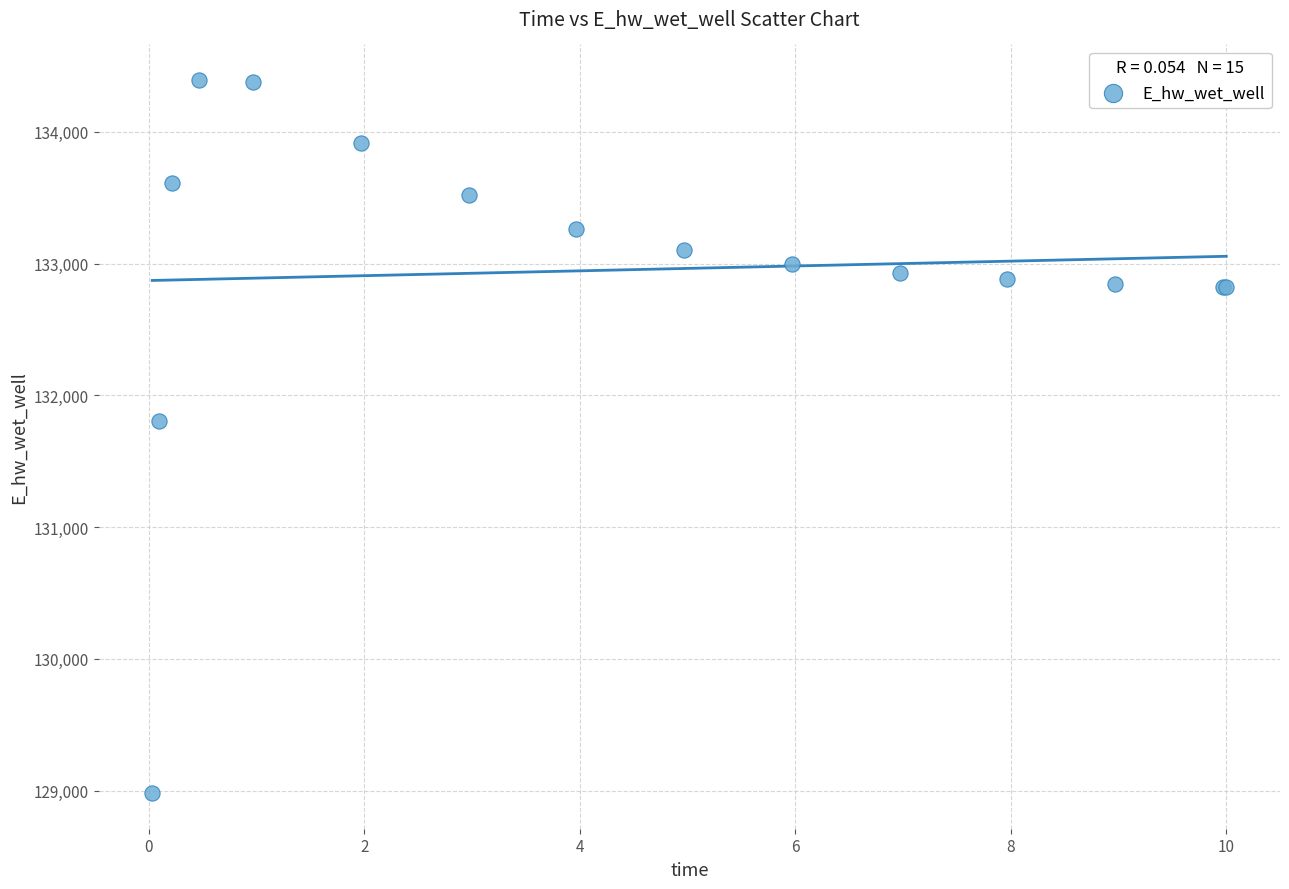

What Y value in the scatter plot is closest to 131687?

131804.2